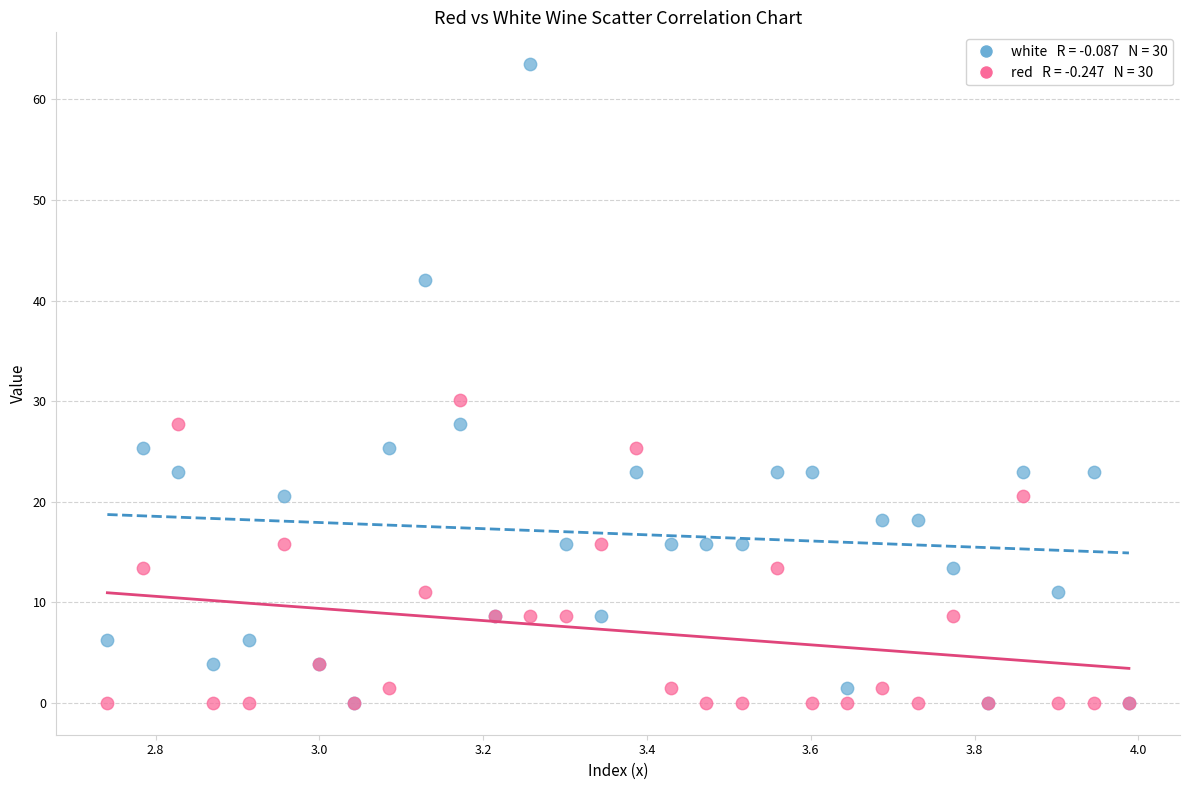

Across all series, what Y value is closest to 31?

30.1